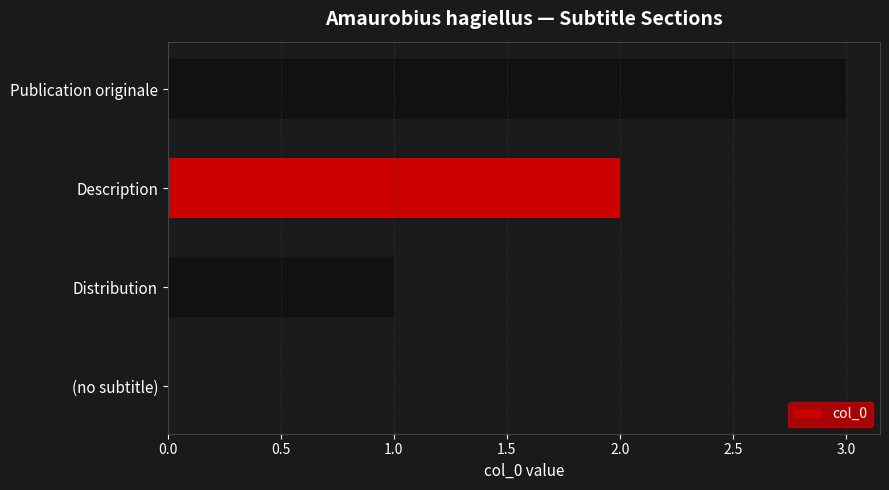

Are the bars horizontal?

Yes